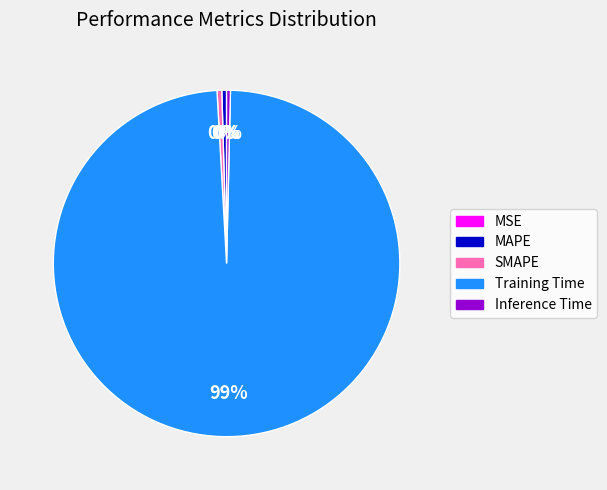

The Training Time slice represents 89% of the pie. True or false?

False